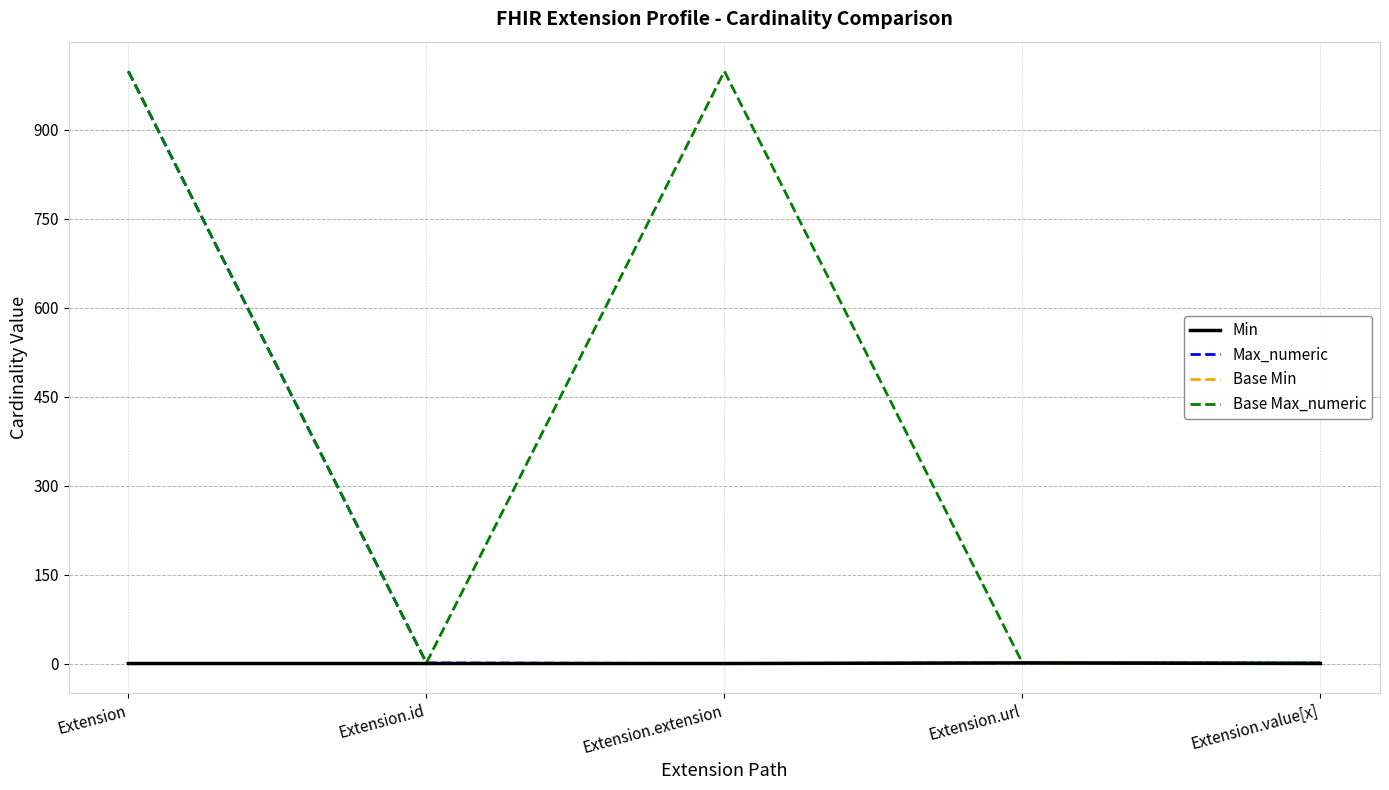

Does the chart have visible grid lines?

Yes